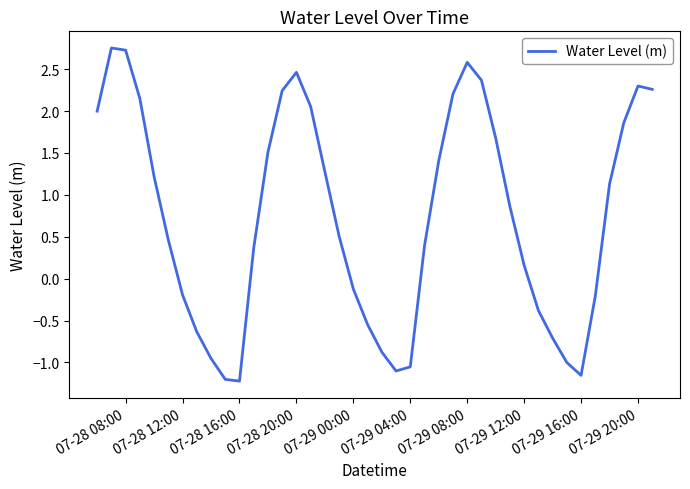

What is the difference between the maximum and minimum values?

4.0